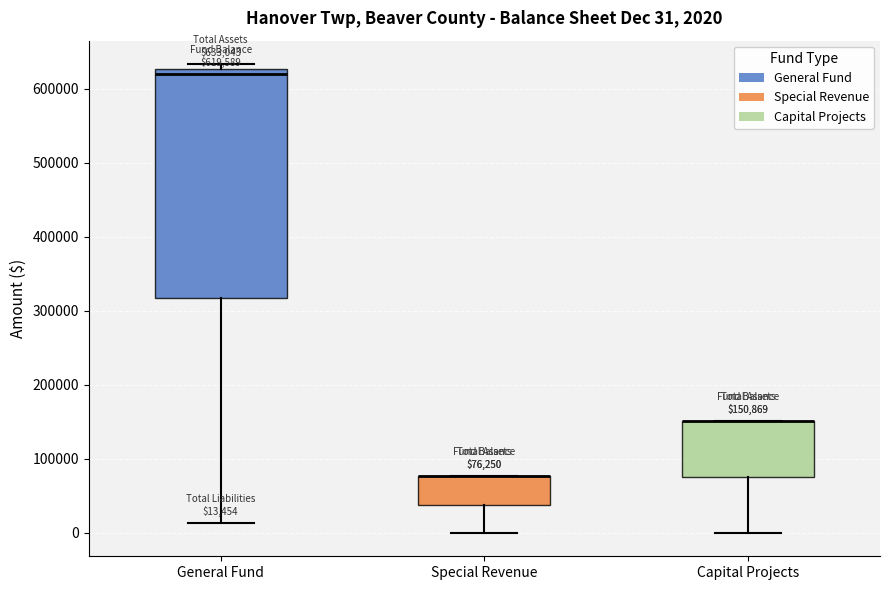

Comparing the boxes themselves (not the whiskers), which one is the tallest?

General Fund